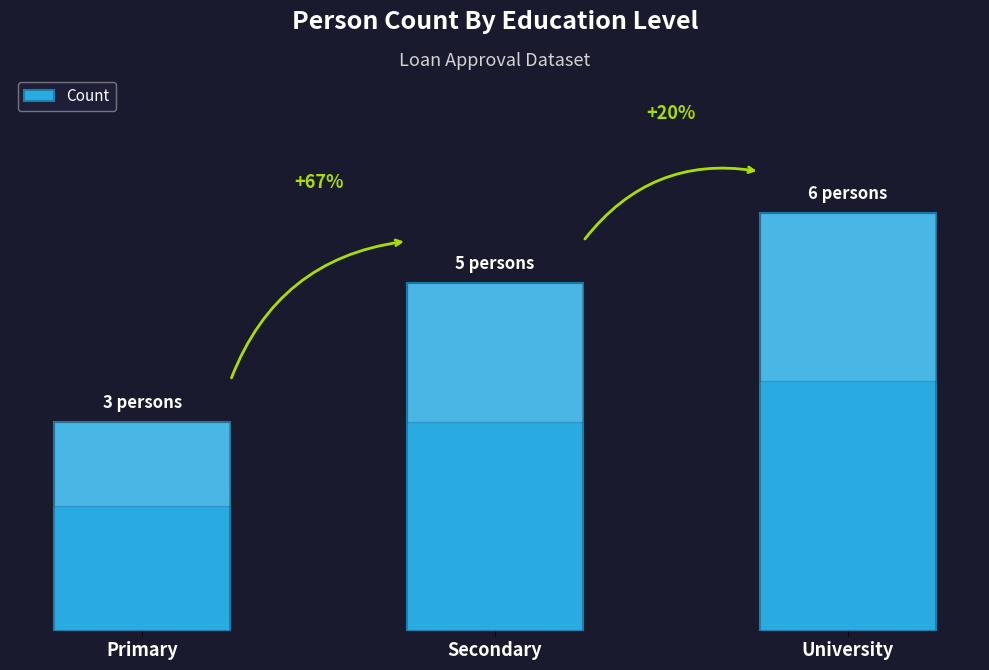

List the labels in order of value, smallest first.

Primary, Secondary, University